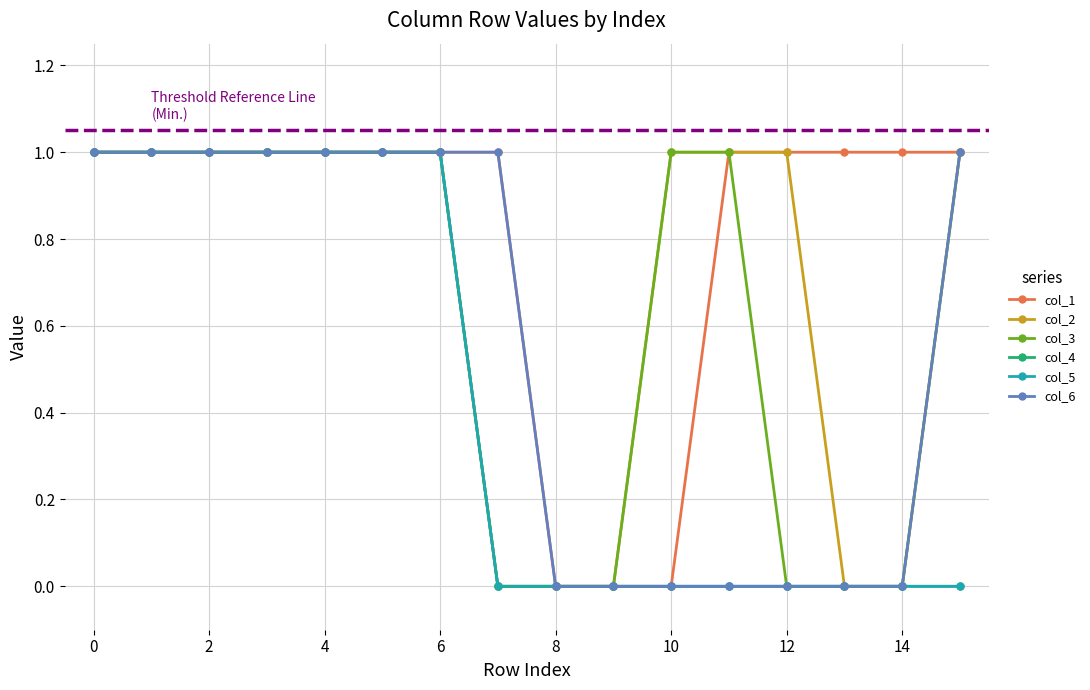

What is the difference between the maximum and second lowest values in the col_1 series?

1